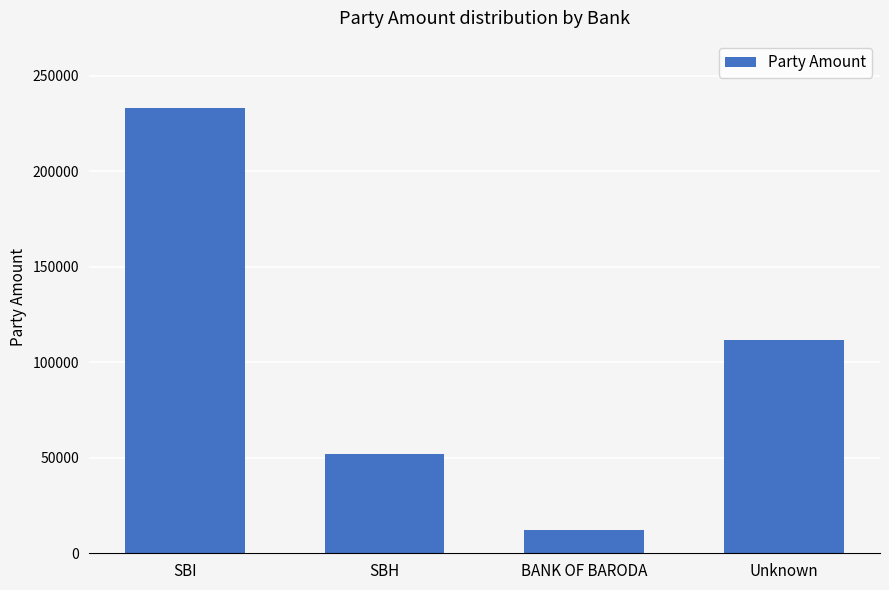

What is the maximum value shown in the chart?

233433